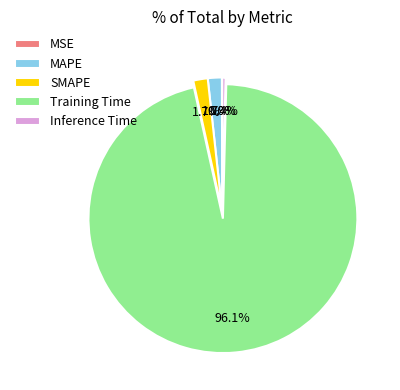

What is the largest slice in the pie chart?

Training Time